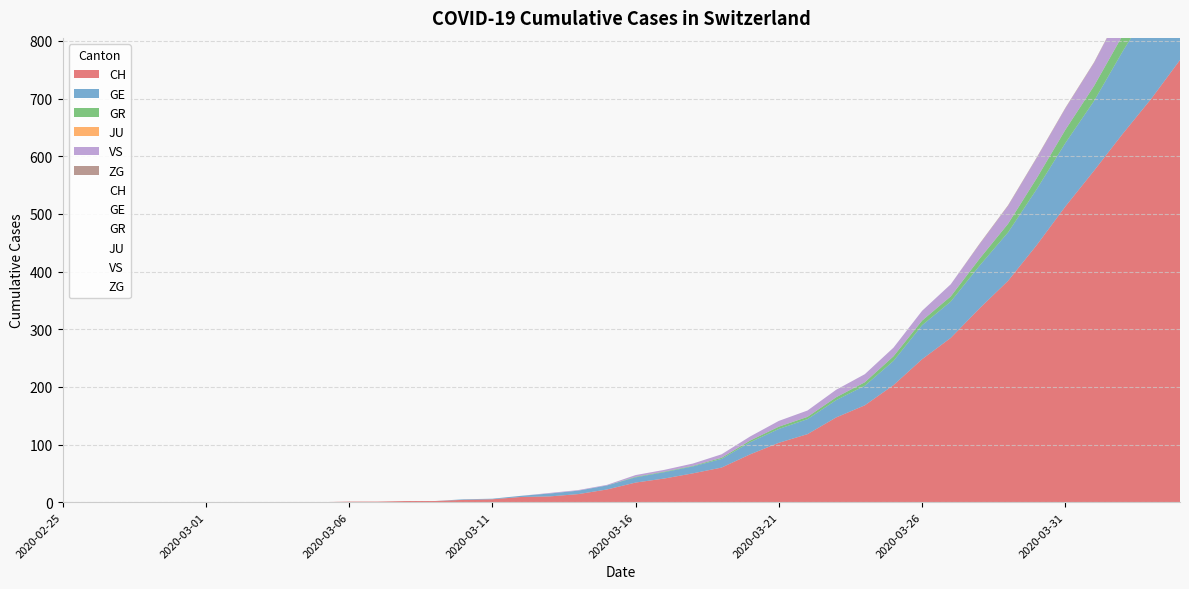

At which category does the chart reach its minimum across all series?

2020-02-25